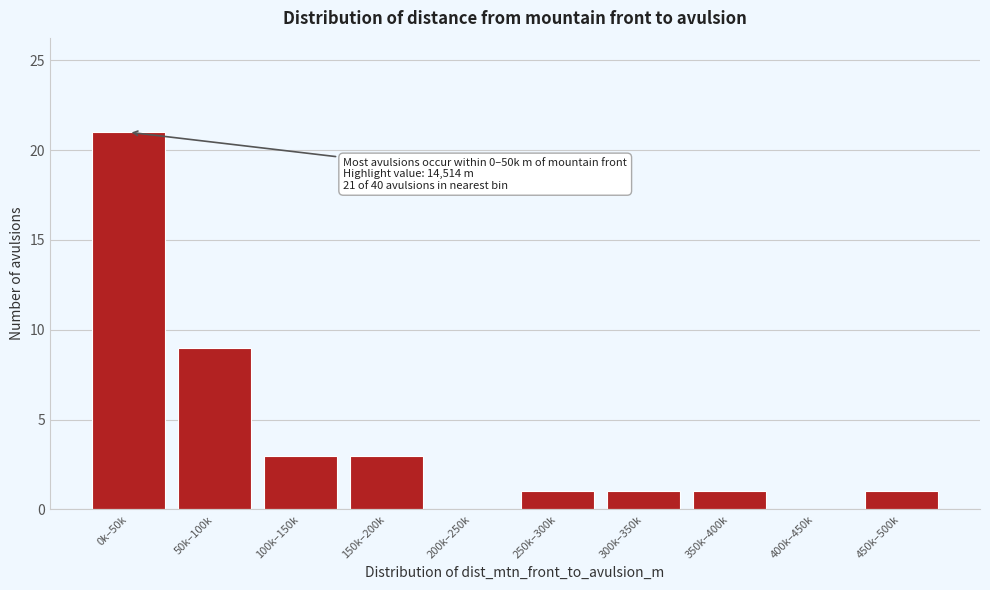

Reading left to right, transcribe all the data shown in this chart.

0k–50k=21	50k–100k=9	100k–150k=3	150k–200k=3	200k–250k=0	250k–300k=1	300k–350k=1	350k–400k=1	400k–450k=0	450k–500k=1